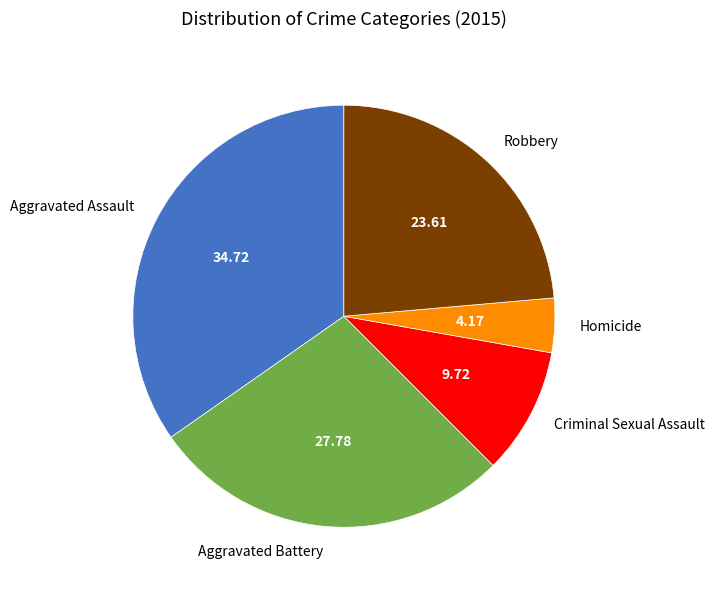

Which category has the biggest portion of the pie?

Aggravated Assault